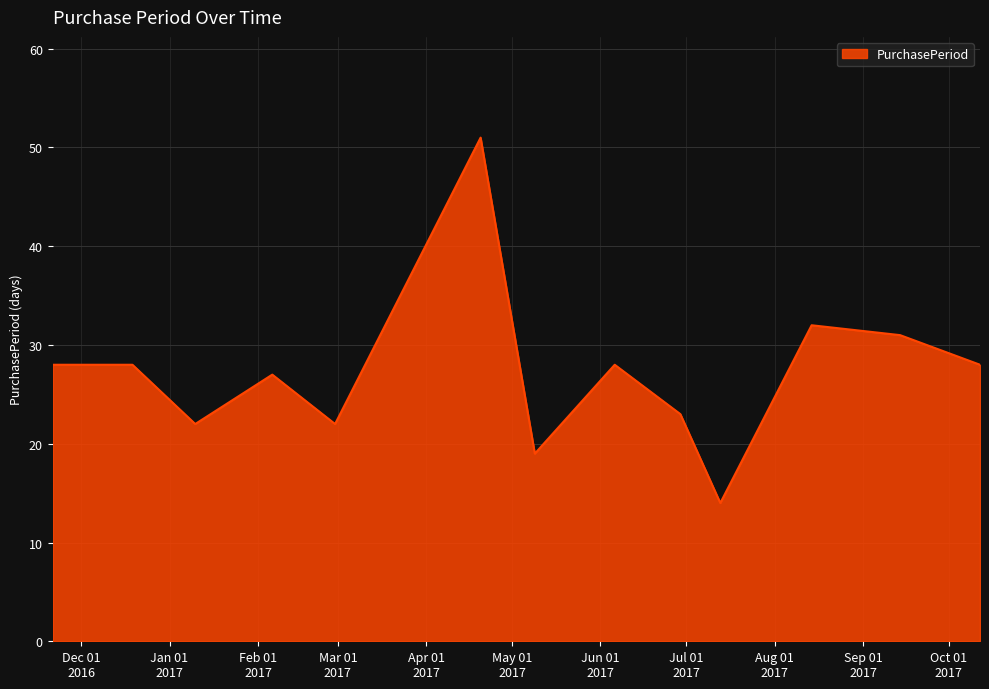

What is the smallest value displayed?

14